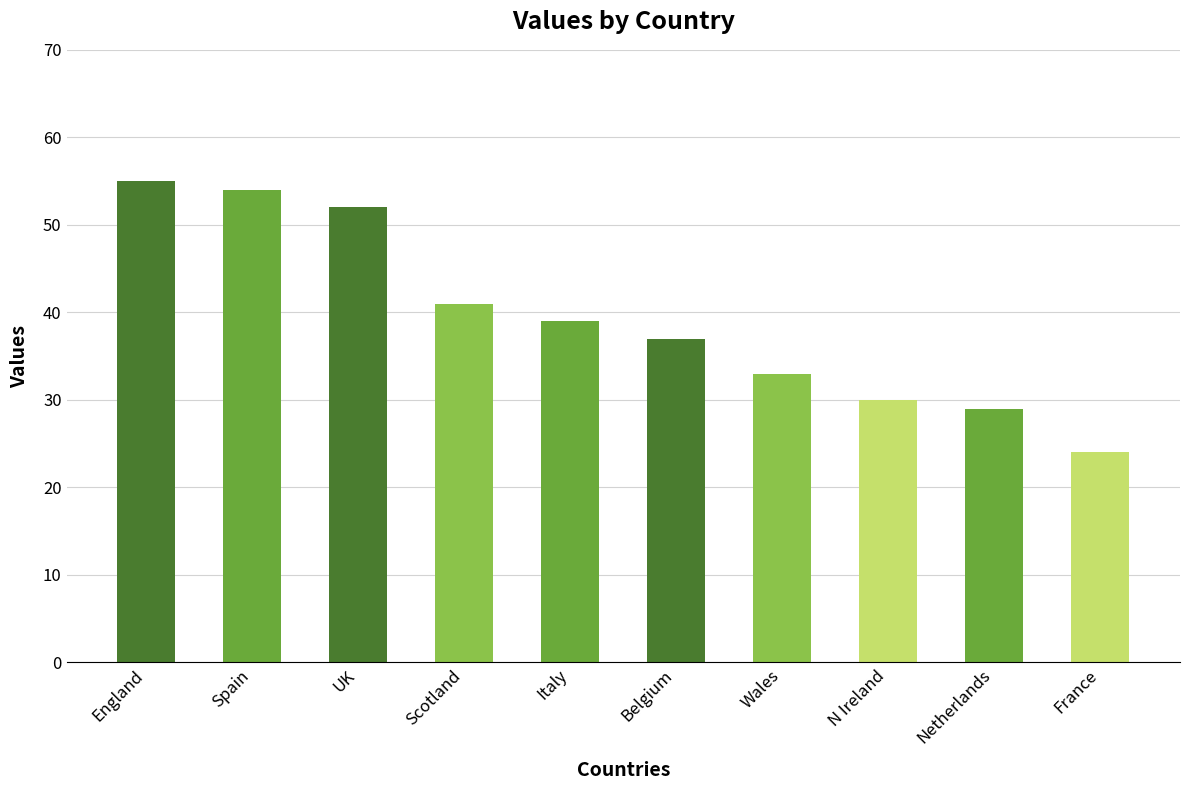

Are the bars horizontal?

No